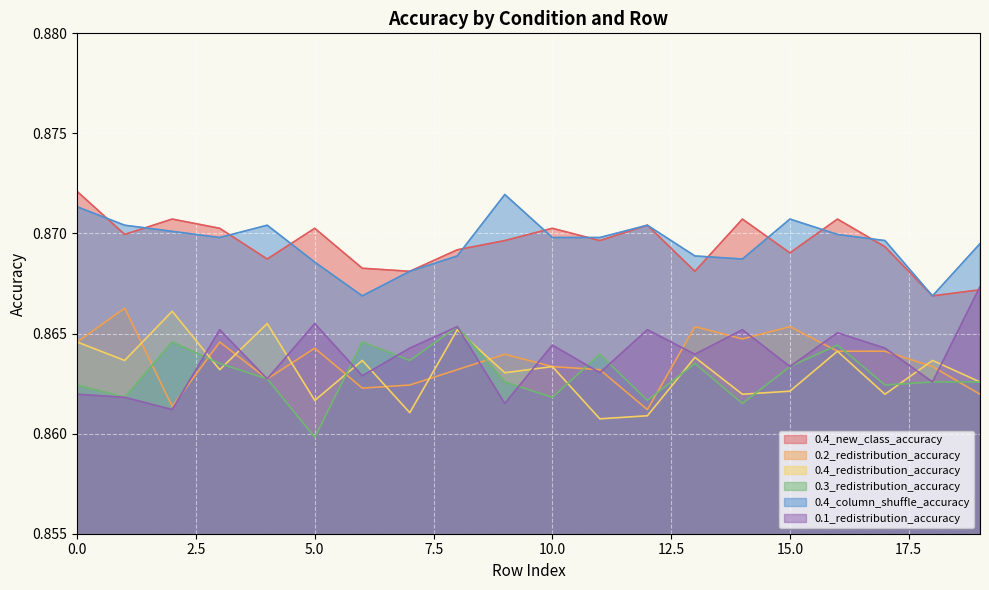

The value of 0.2_redistribution_accuracy at 3 is 0.2. True or false?

False